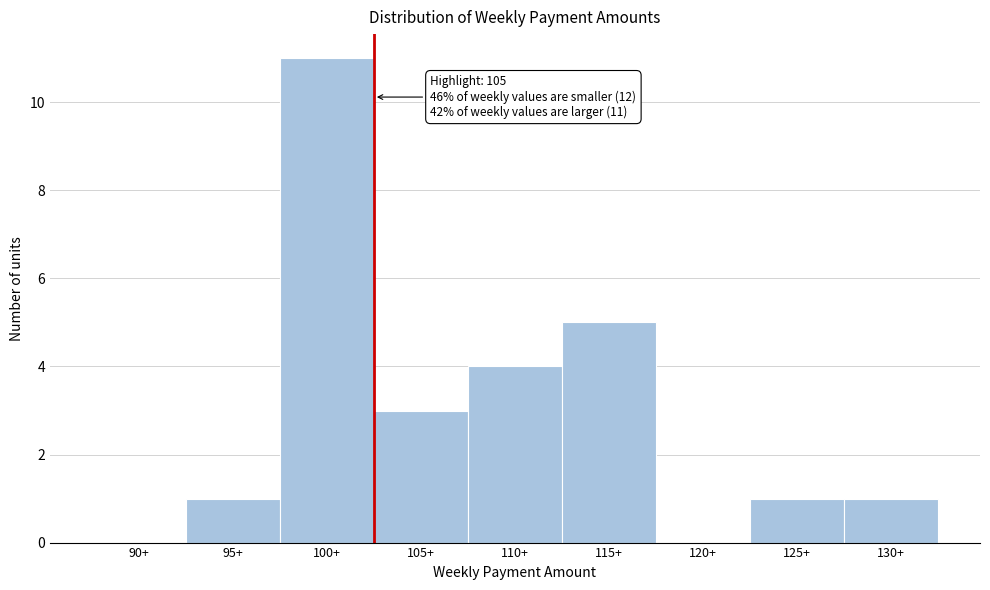

Reading right to left, extract all data points from this chart.

130+=1	125+=1	120+=0	115+=5	110+=4	105+=3	100+=11	95+=1	90+=0